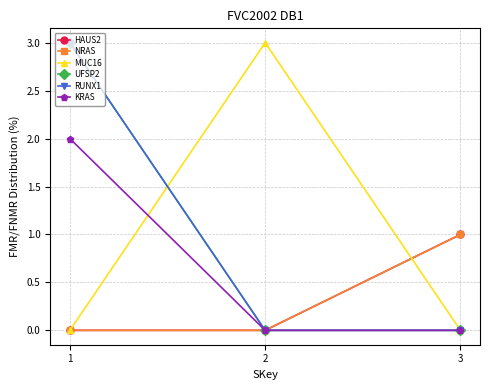

What is the total value across all series at 1?

8